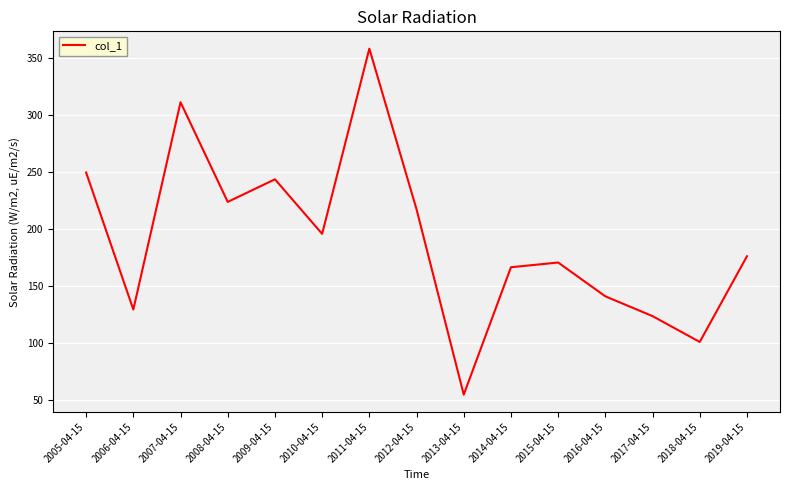

How many lines are shown in the chart?

1